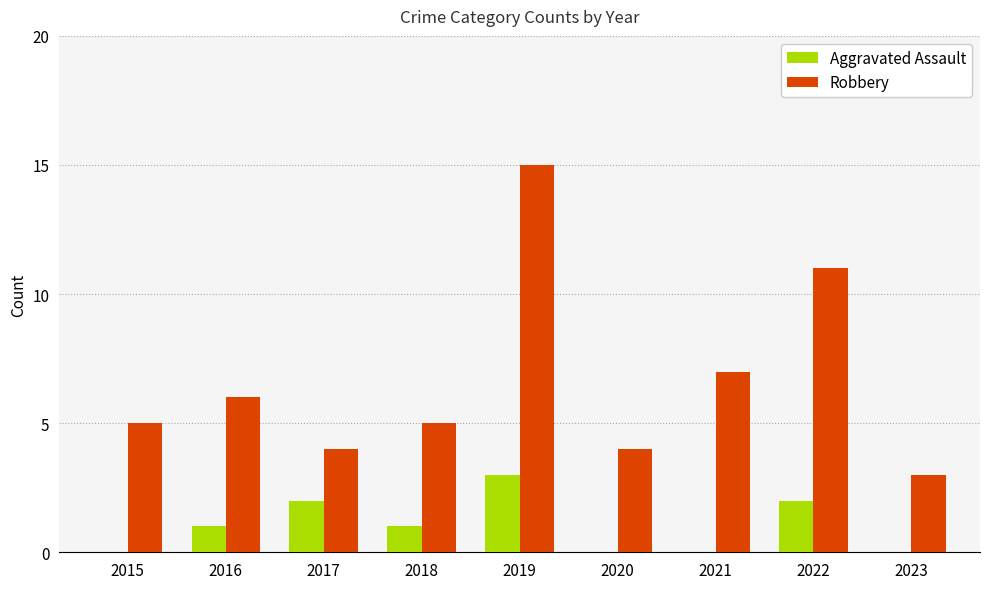

Which series has the largest total across all categories?

Robbery